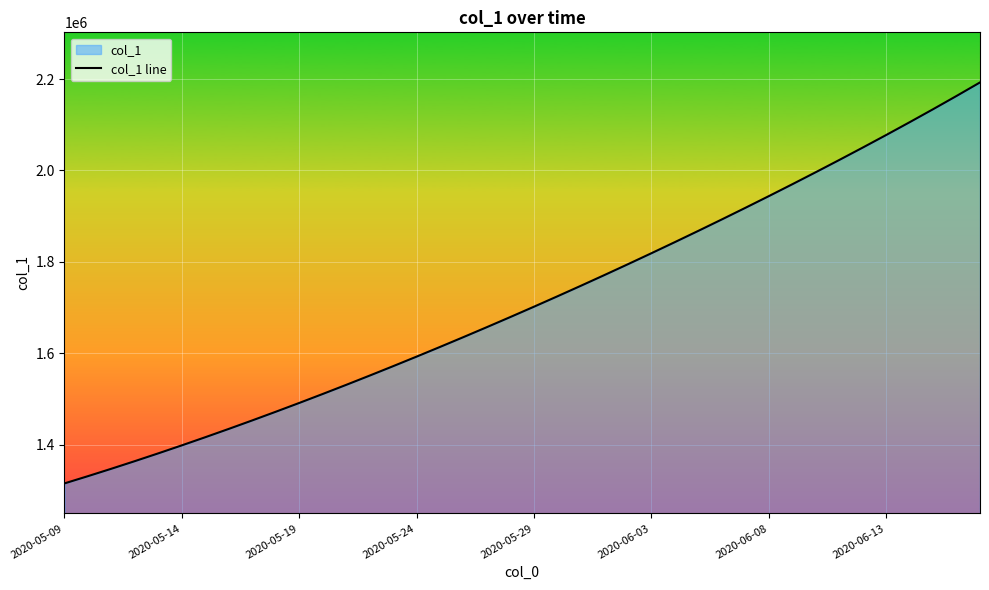

How many data points are less than 1701853?

20